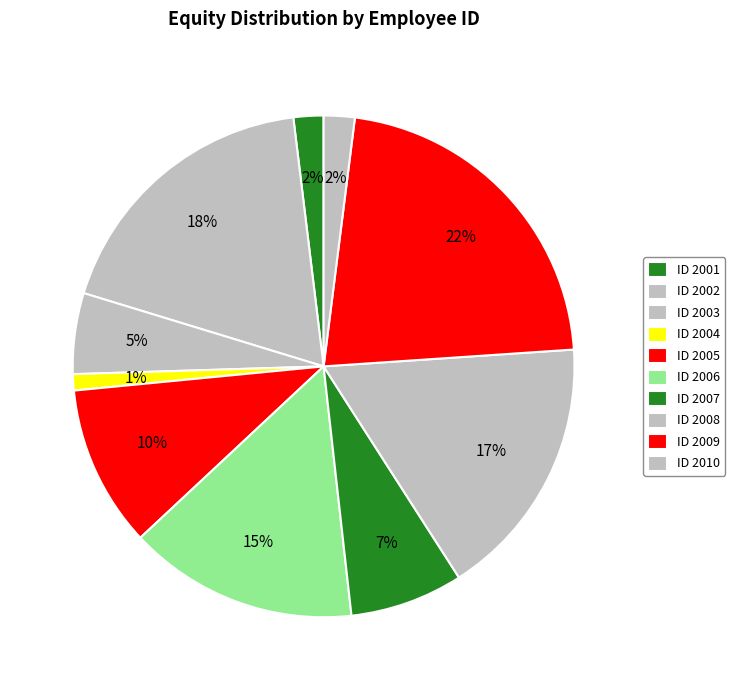

How many segments does this pie chart have?

10